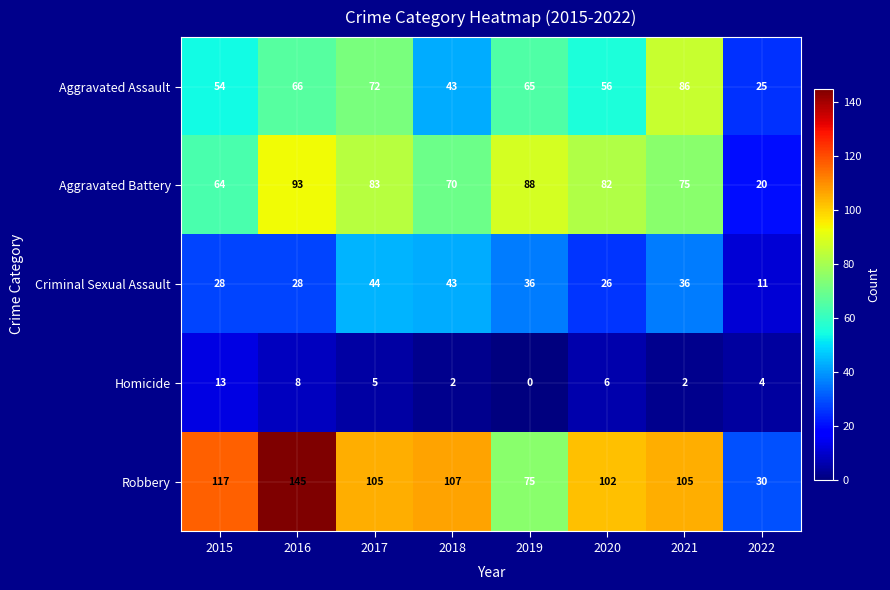

At which label does Criminal Sexual Assault first exceed 36?

2017